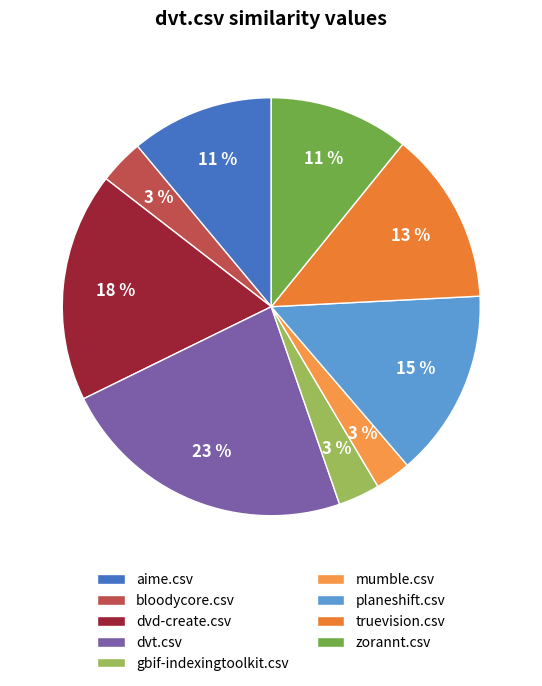

To the nearest percent, what is the average slice percentage?

11%